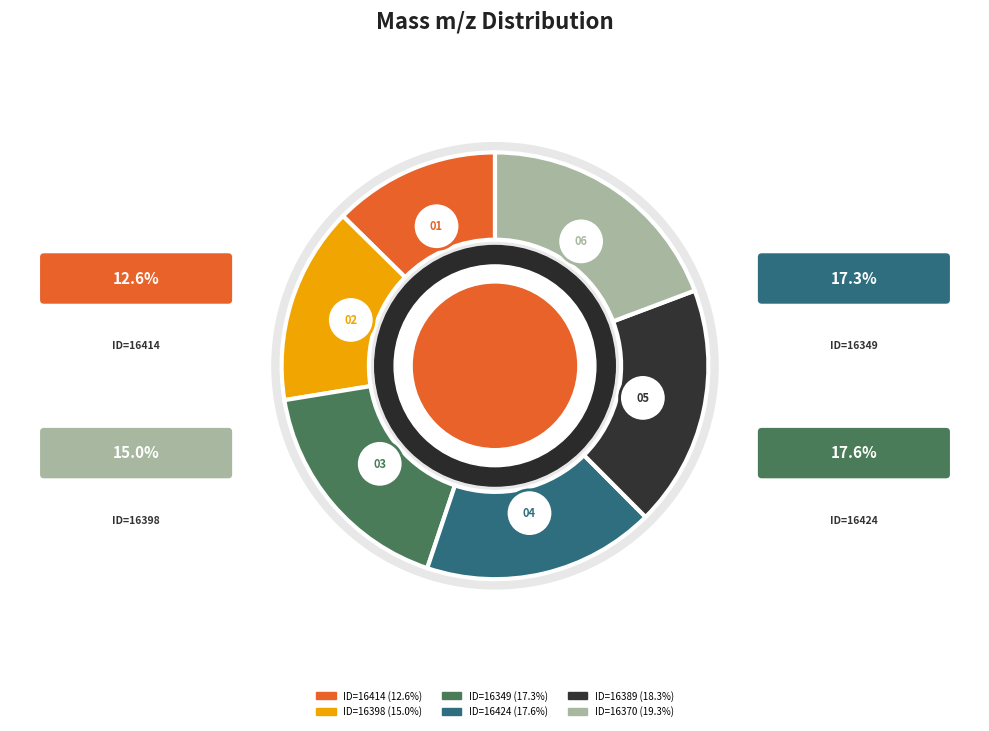

To the nearest percent, what percentage of the pie is ID=16370?

19%